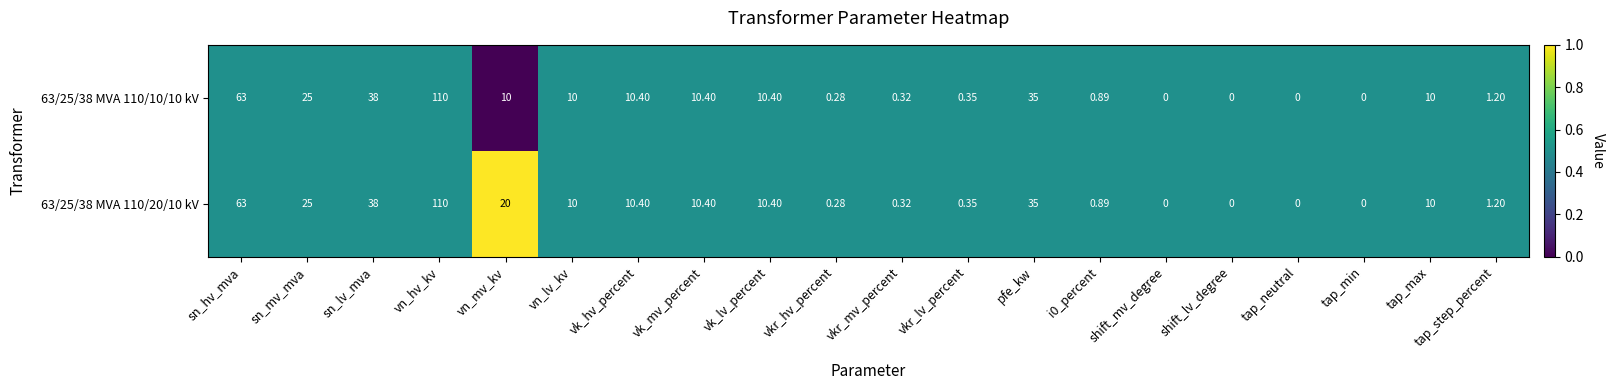

Which category has the highest value across all series?

vn_hv_kv